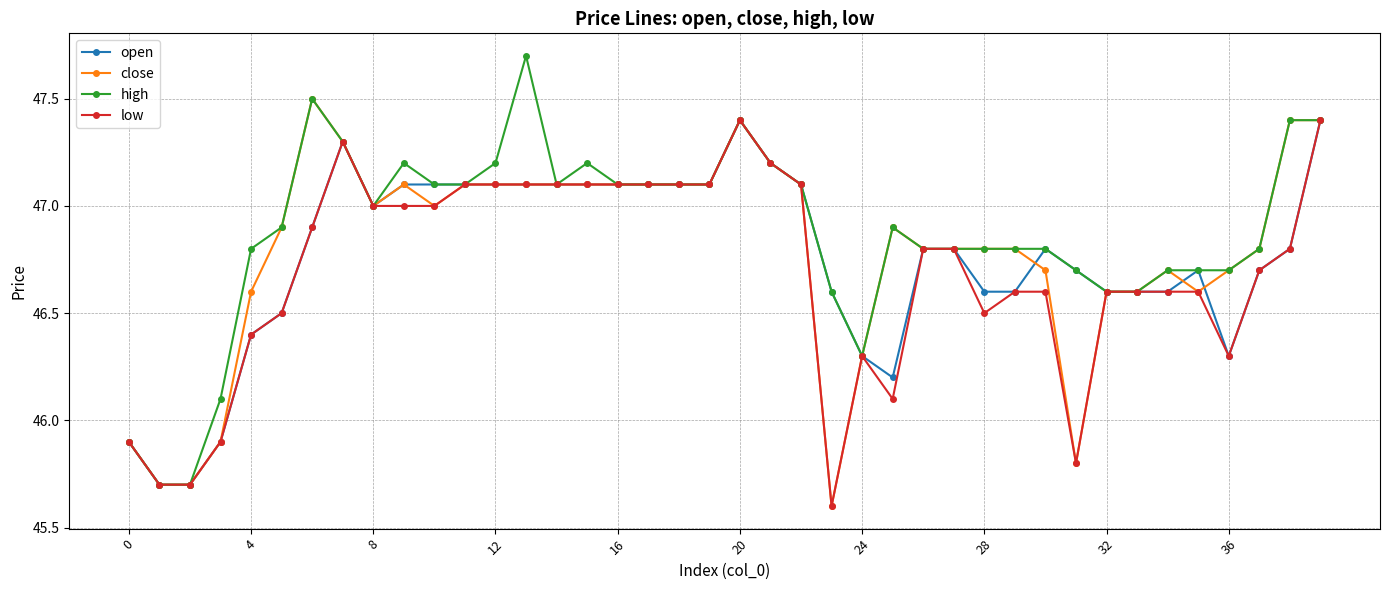

How many data points does each series have?

40